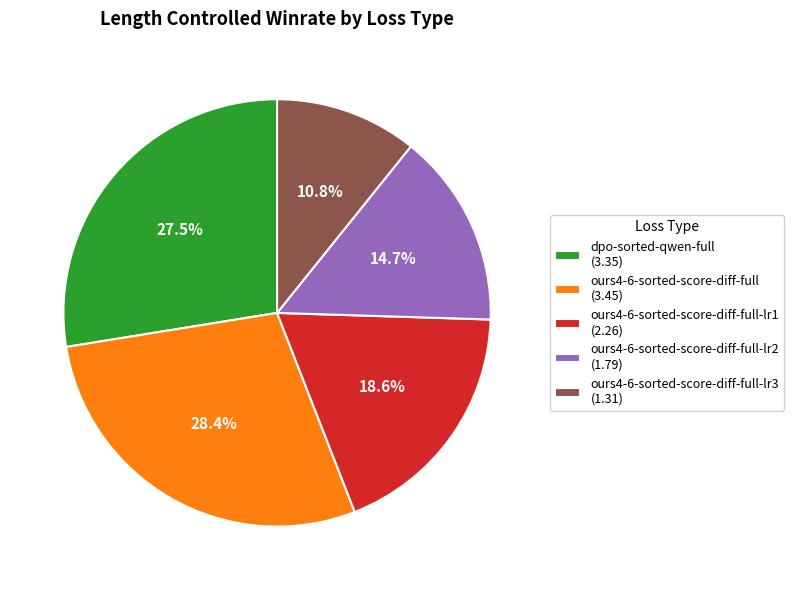

Which slice is the largest?

ours4-6-sorted-score-diff-full (3.45)